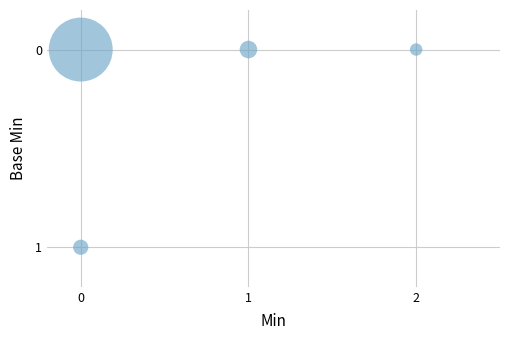

List the coordinates of all points as (X, Y) pairs, reading left to right.

(0, 0)  (0, 1)  (1, 0)  (2, 0)